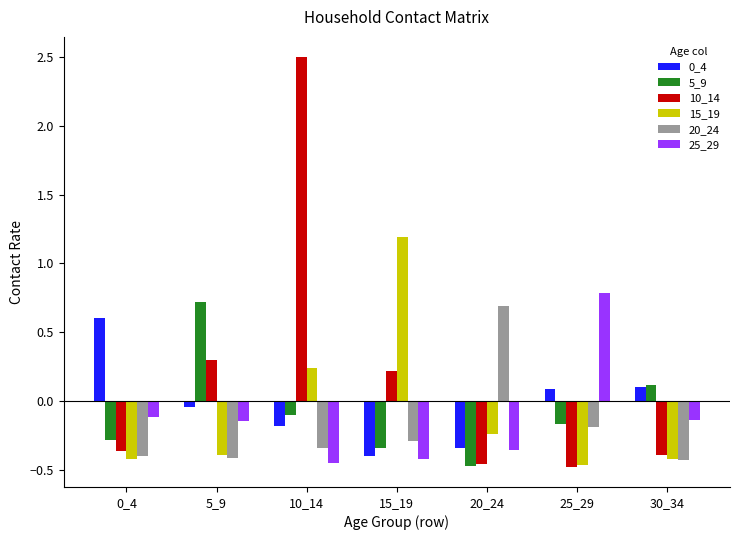

How many bars are there in total?

42